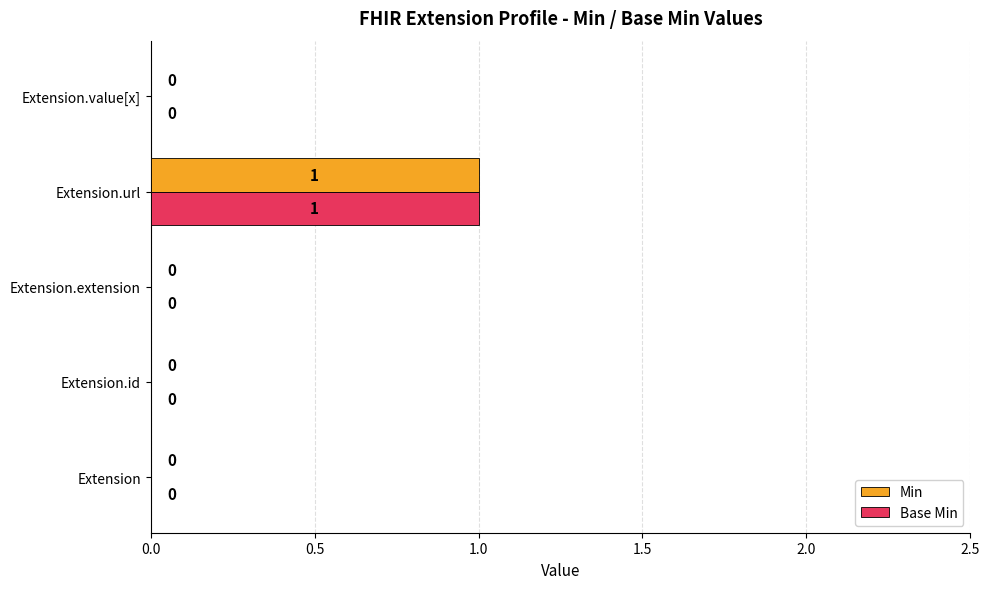

The value of Min at Extension.extension is -1. True or false?

False